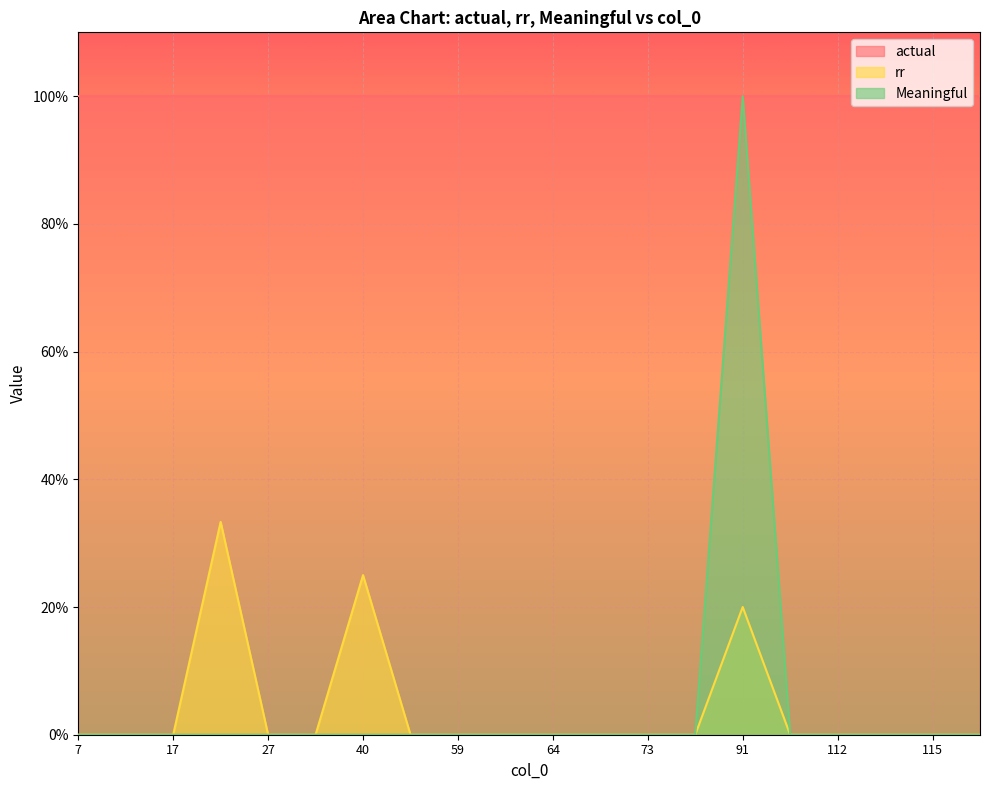

Does the chart display data point markers on the line(s)?

No